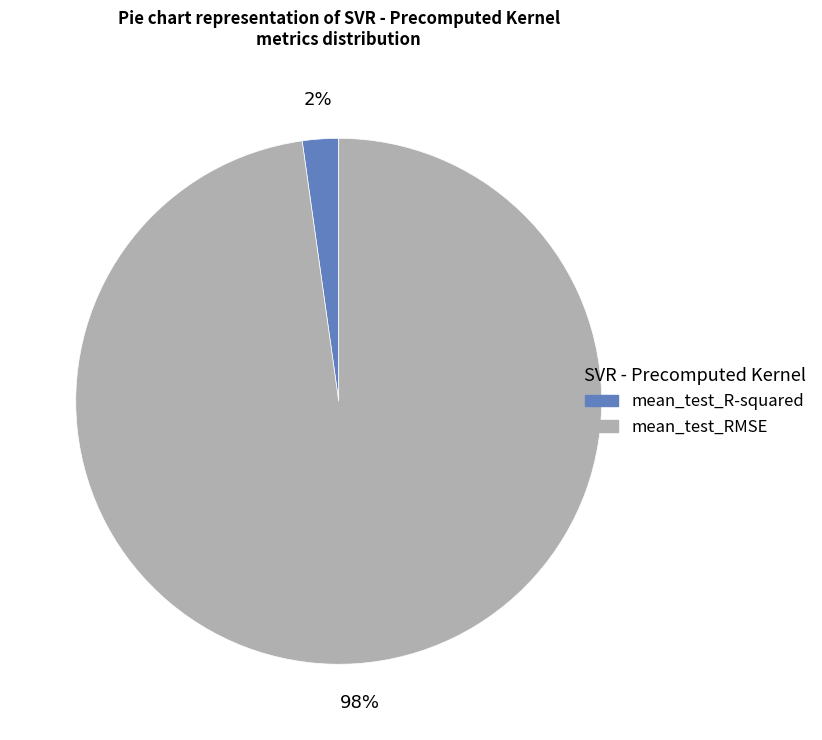

Is it true that mean_test_RMSE is 98% of the pie?

True